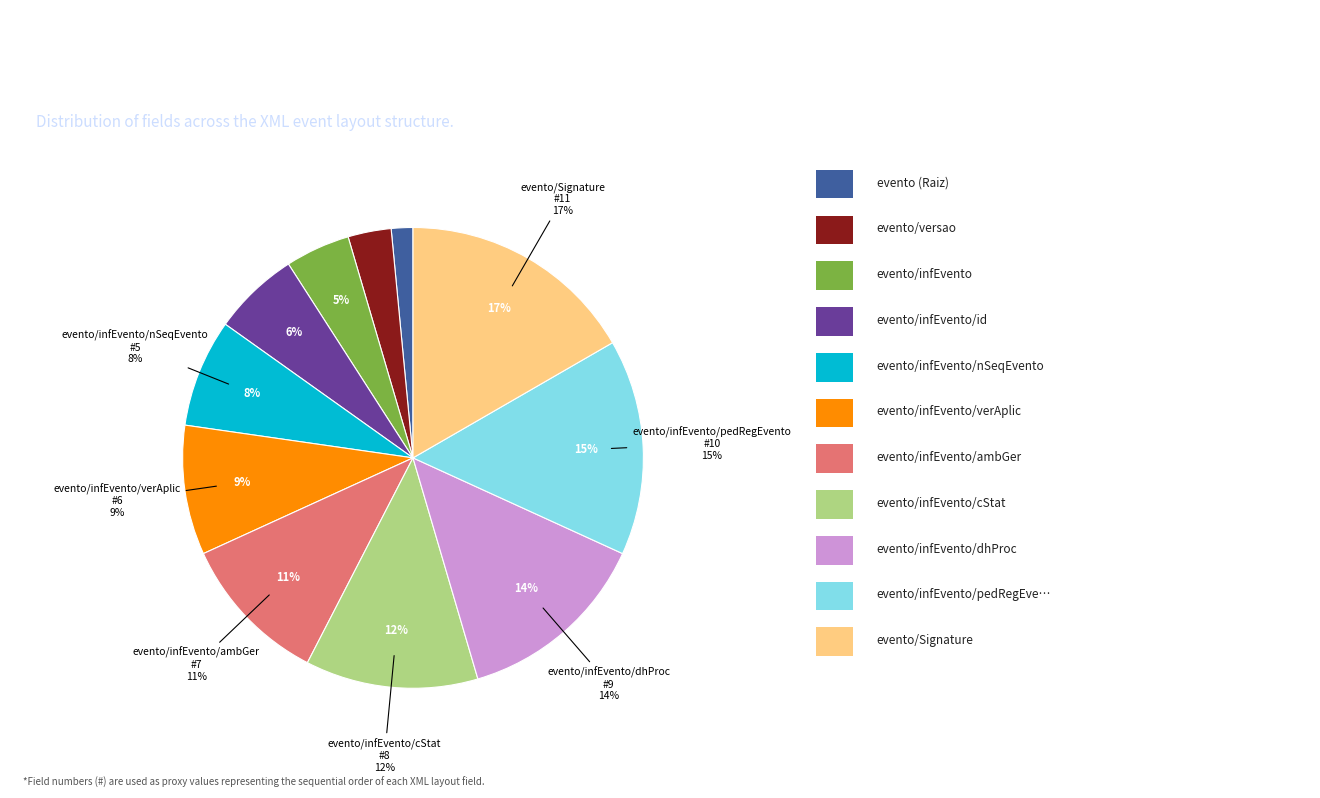

Between evento/infEvento/cStat and evento/infEvento, which is larger?

evento/infEvento/cStat